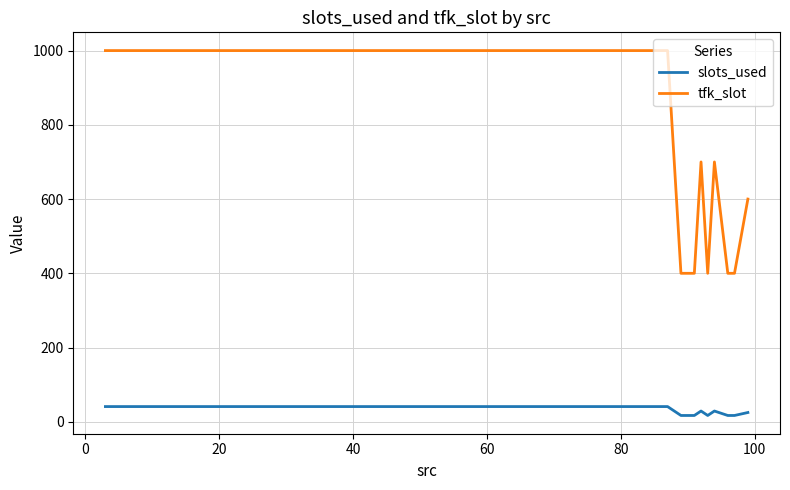

True or false: tfk_slot has more than 0 interior local peaks.

True